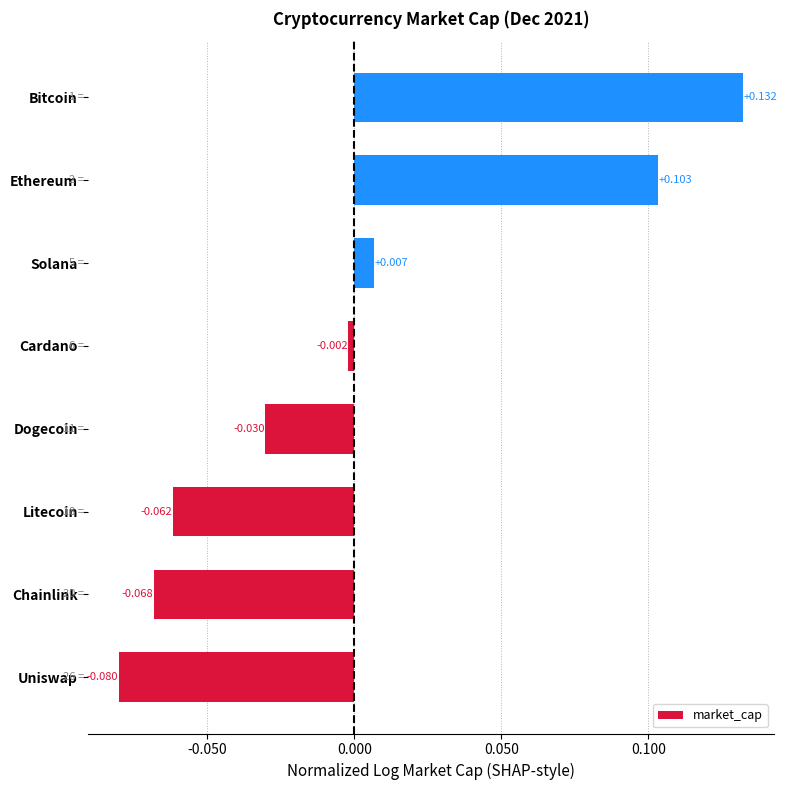

List the labels in order of value, smallest first.

Uniswap, Chainlink, Litecoin, Dogecoin, Cardano, Solana, Ethereum, Bitcoin